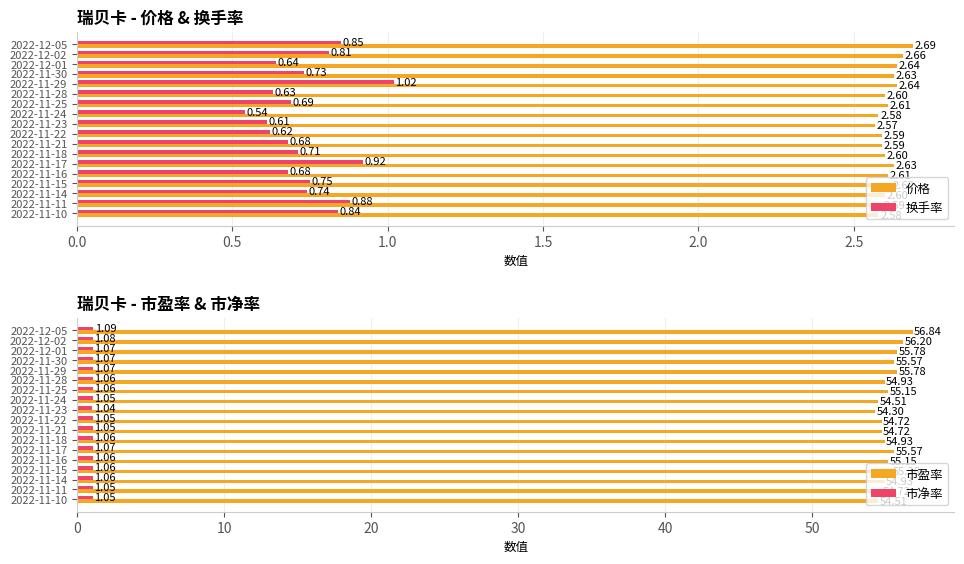

What is the sum of the 市净率 values at 2022-11-17 and 2022-11-24?

2.1